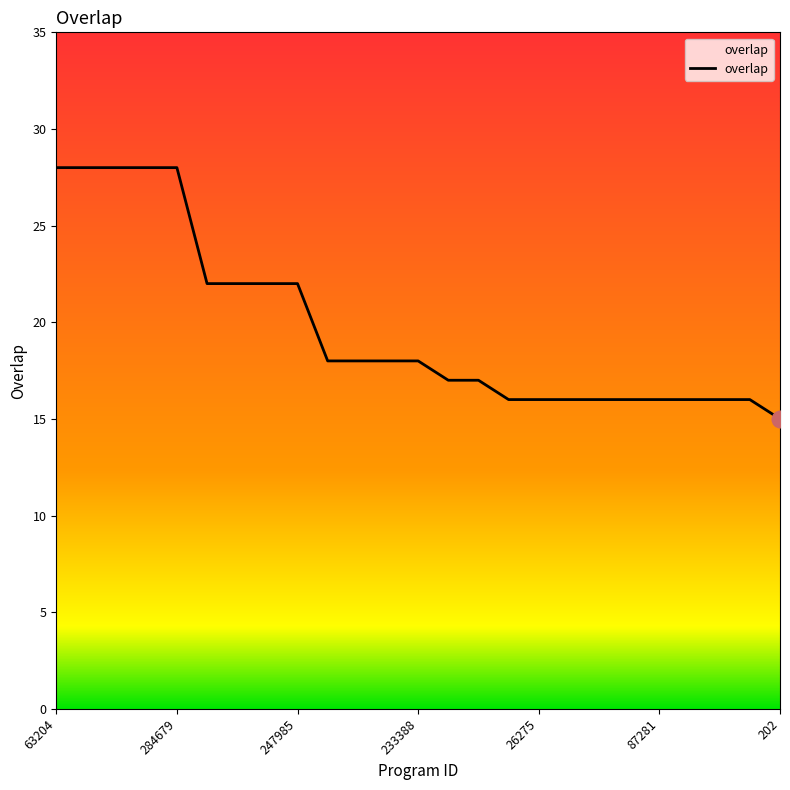

What is the difference between the maximum and minimum values?

13